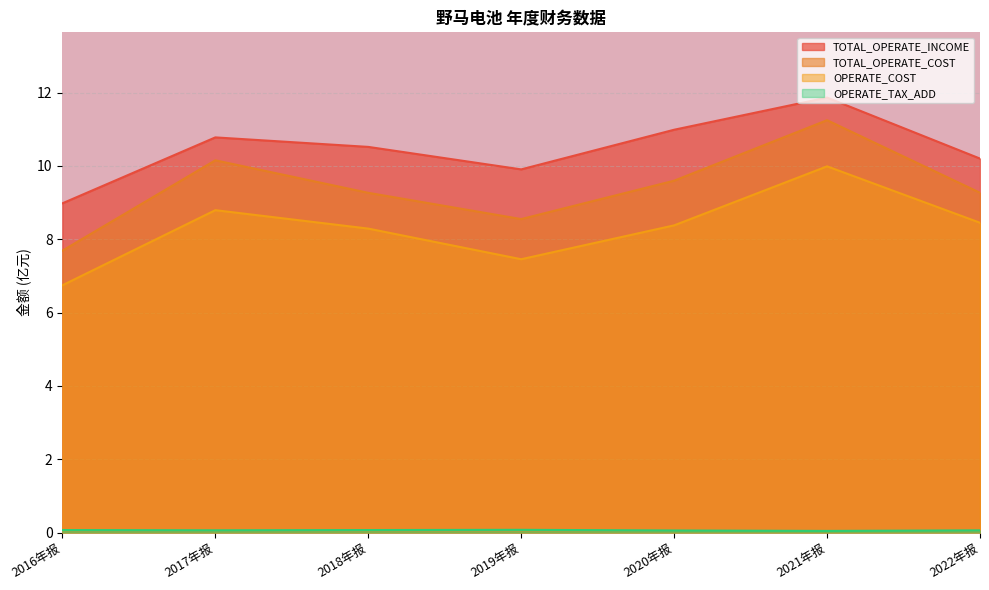

How many series are shown in this chart?

4